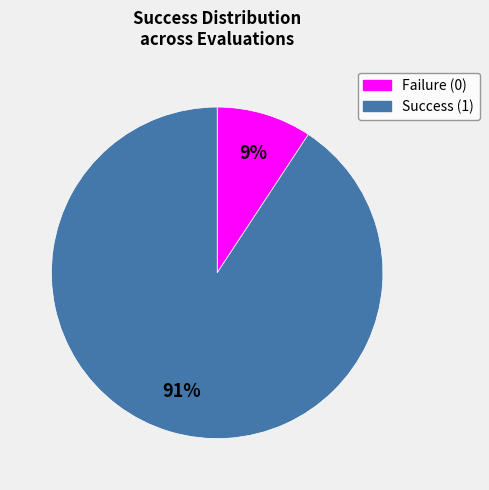

Is there a majority slice in this chart?

Yes